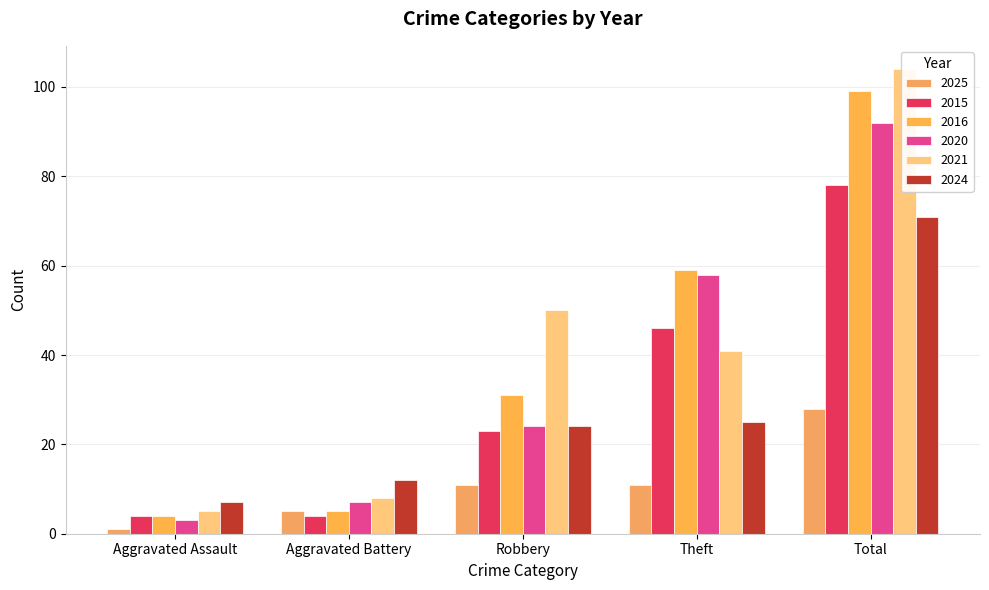

Are the bars grouped side by side (vs. stacked)?

Yes